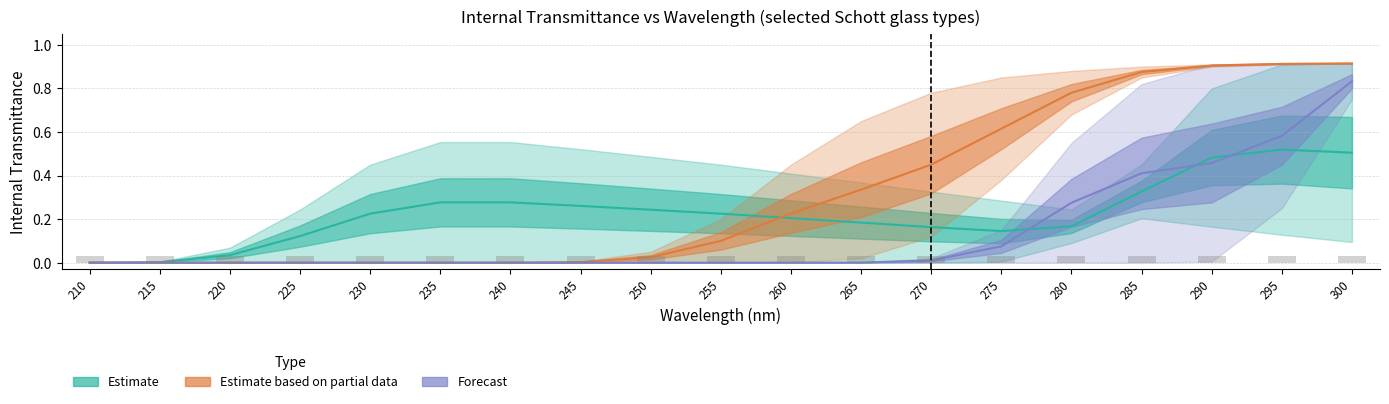

Reading left to right, what are all the values shown in this chart?

Estimate (UG5 / UG11): 210=0.0	215=0.0	220=0.0	225=0.1	230=0.2	235=0.3	240=0.3	245=0.3	250=0.2	255=0.2	260=0.2	265=0.2	270=0.2	275=0.1	280=0.2	285=0.3	290=0.5	295=0.5	300=0.5
Estimate based on partial data (BG3 / BG36): 210=0.0	215=0.0	220=0.0	225=0.0	230=0.0	235=0.0	240=0.0	245=0.0	250=0.0	255=0.1	260=0.2	265=0.3	270=0.5	275=0.6	280=0.8	285=0.9	290=0.9	295=0.9	300=0.9
Forecast (N-WG280 / KG2): 210=0.0	215=0.0	220=0.0	225=0.0	230=0.0	235=0.0	240=0.0	245=0.0	250=0.0	255=0.0	260=0.0	265=0.0	270=0.0	275=0.1	280=0.3	285=0.4	290=0.5	295=0.6	300=0.8